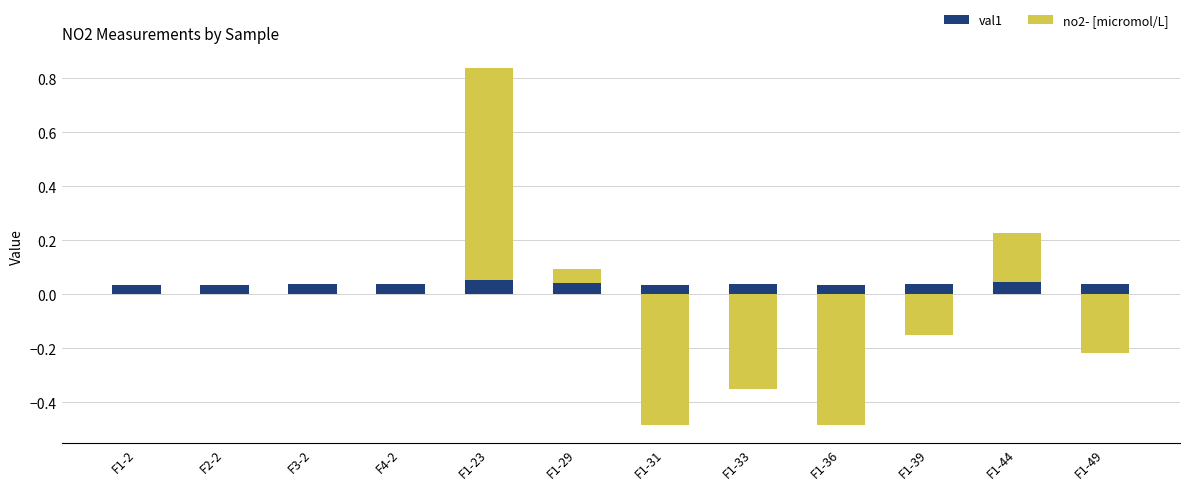

Is it true that val1 equals 0.0 at F1-36?

False